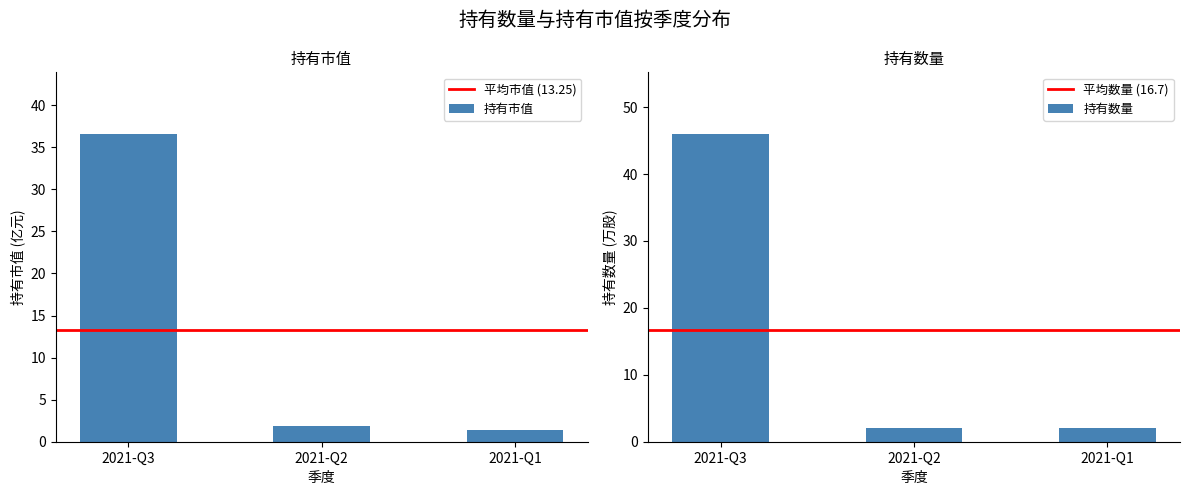

The value of 持有市值 at 2021-Q1 is 1.4. True or false?

True